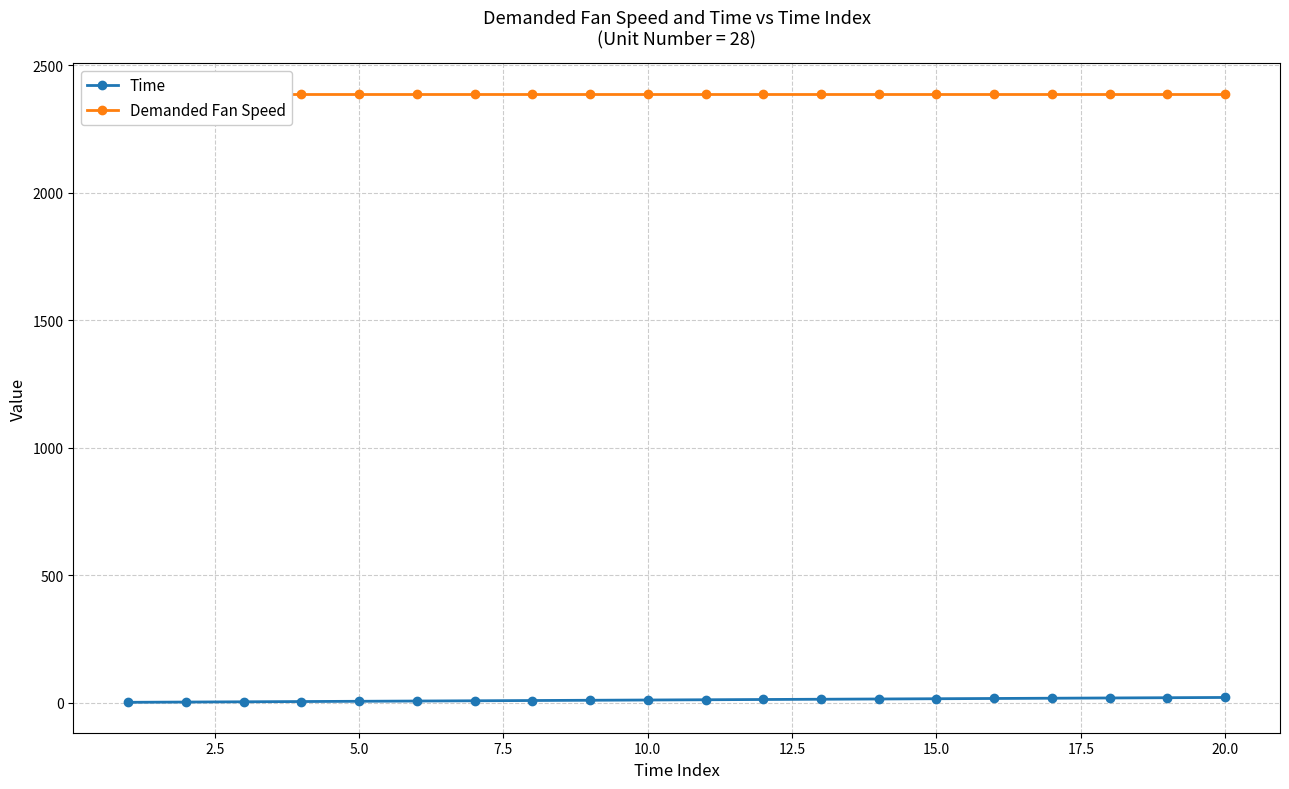

True or false: Demanded Fan Speed has more than 0 interior local peaks.

False